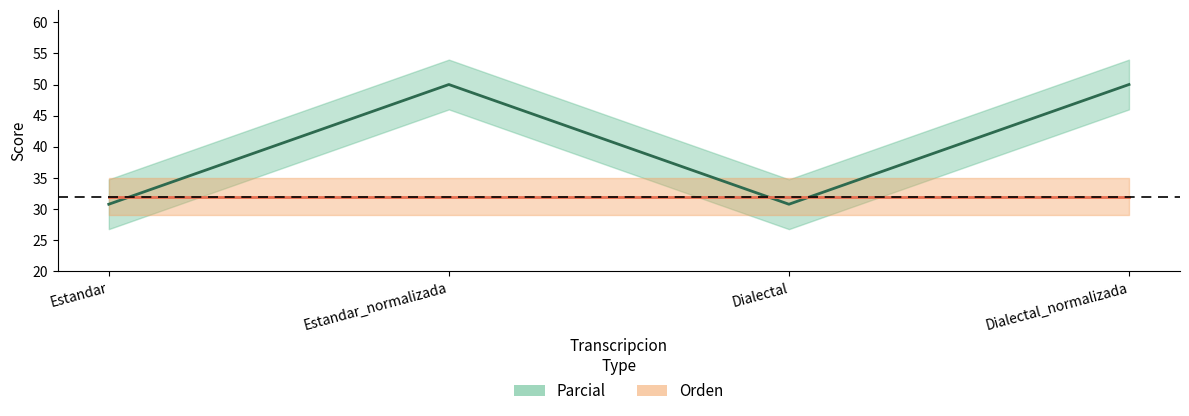

What is the average value?

40.4